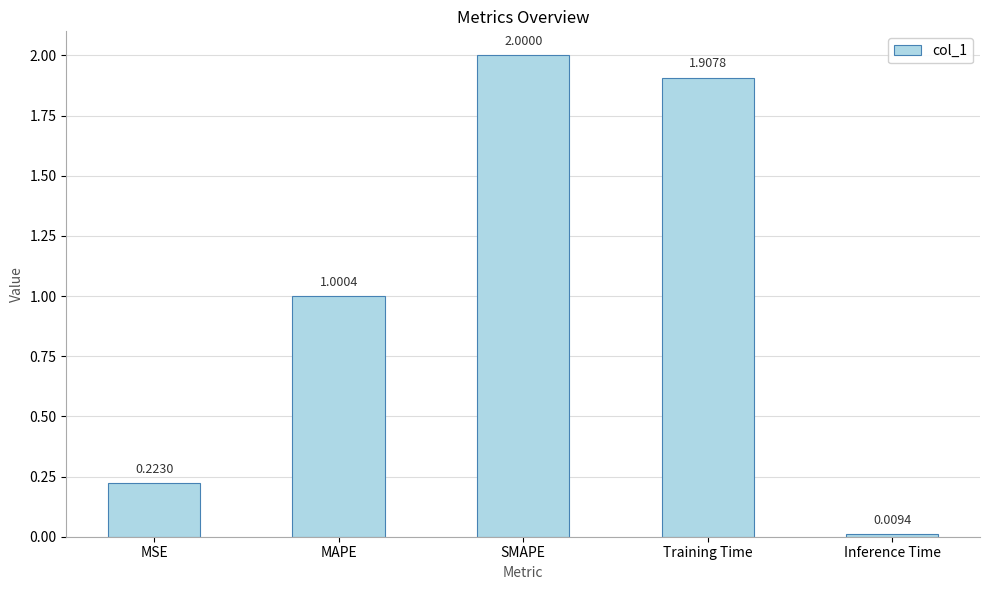

Rank the categories by value from highest to lowest.

SMAPE, Training Time, MAPE, MSE, Inference Time